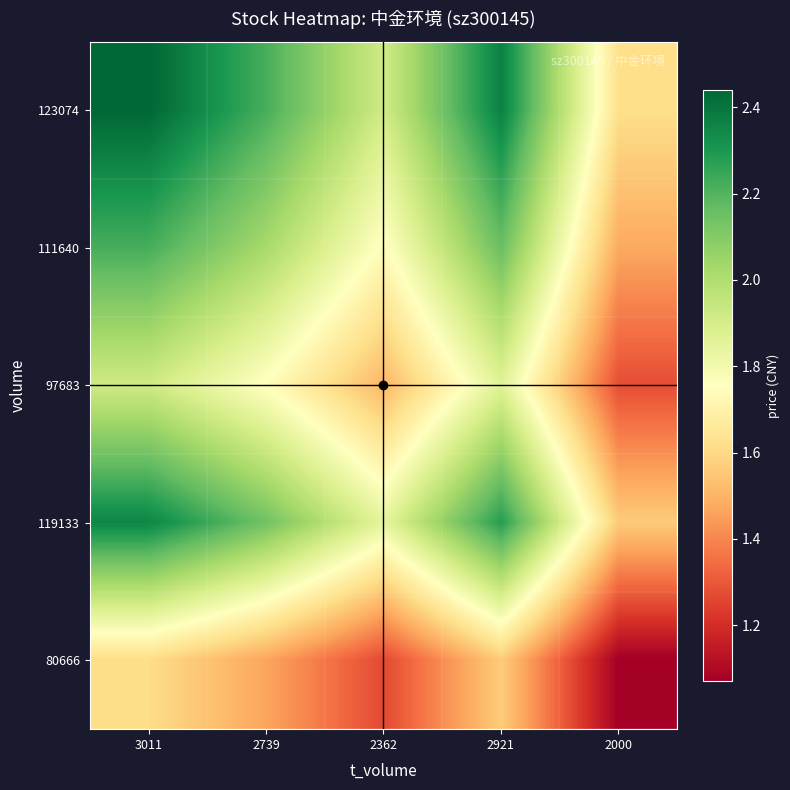

Reading left to right, transcribe all the data shown in this chart.

123074: 3011=2.4	2739=2.2	2362=1.9	2921=2.4	2000=1.6
111640: 3011=2.2	2739=2.0	2362=1.7	2921=2.2	2000=1.5
97683: 3011=1.9	2739=1.7	2362=1.5	2921=1.9	2000=1.3
119133: 3011=2.4	2739=2.1	2362=1.8	2921=2.3	2000=1.6
80666: 3011=1.6	2739=1.5	2362=1.3	2921=1.6	2000=1.1